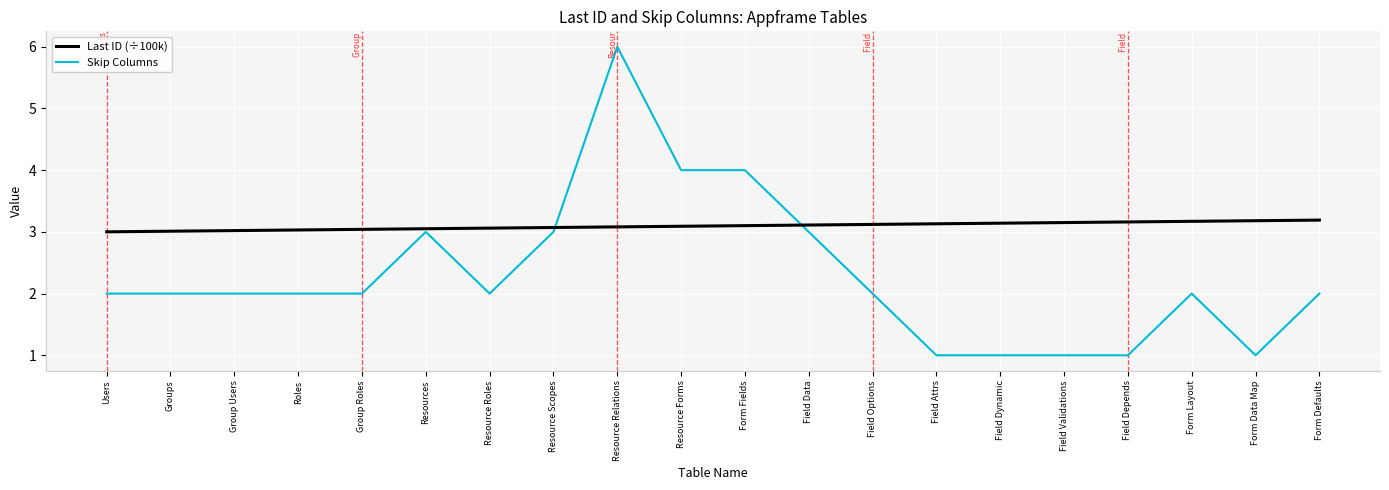

What is the sum of all Last ID (÷100k) values?

61.9